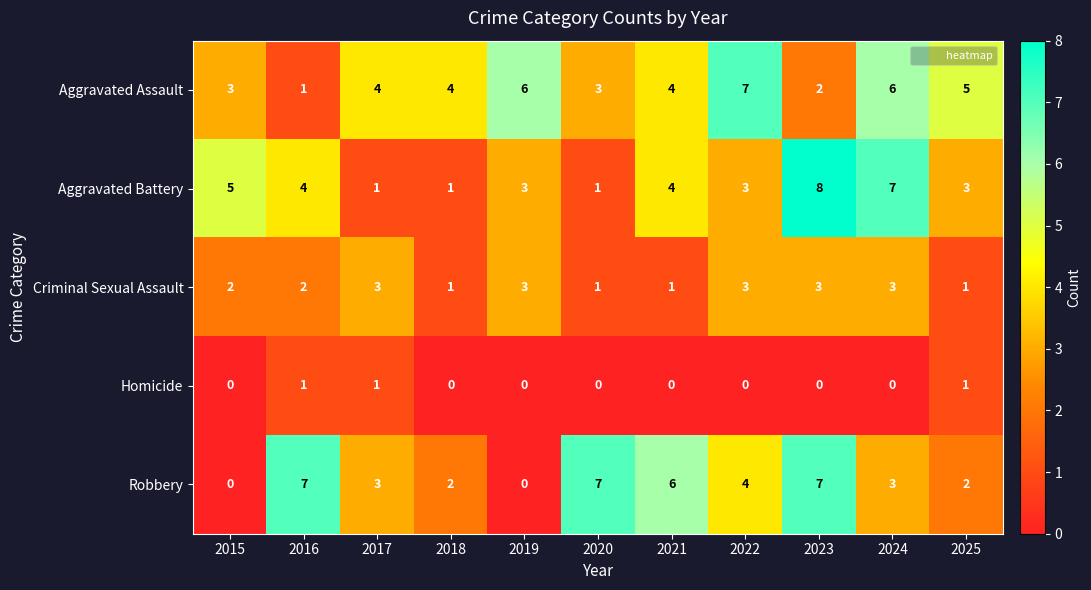

True or false: Aggravated Battery has a value of 2 at 2021.

False